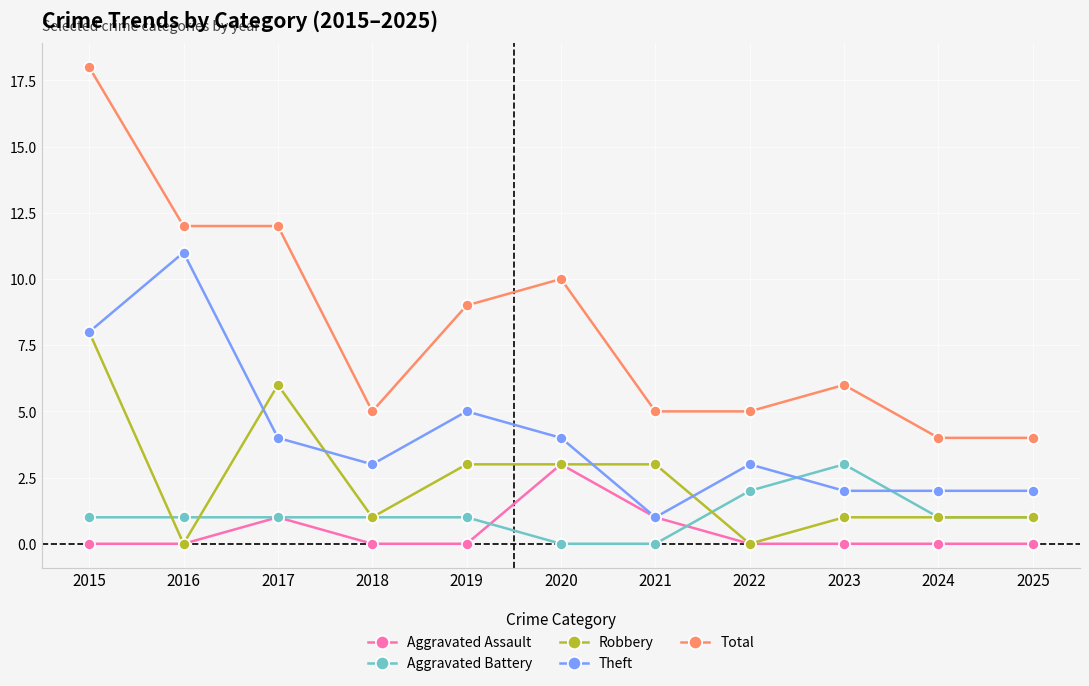

Which series has the largest total across all categories?

Total